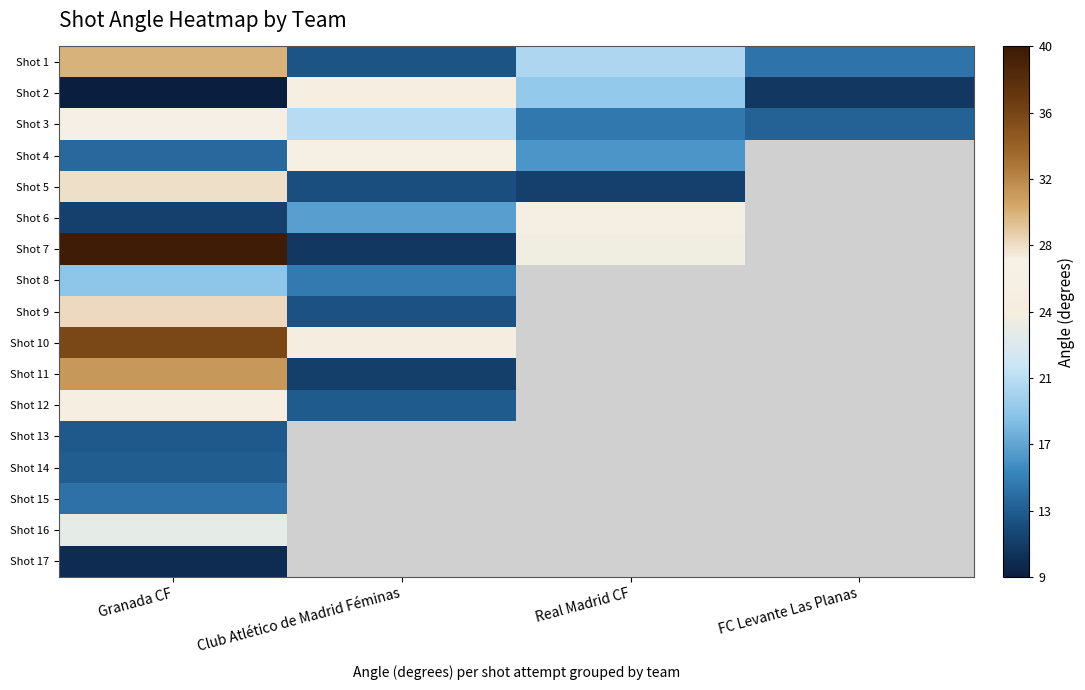

What is the difference between the maximum and minimum values in the Shot 7 series?

29.1